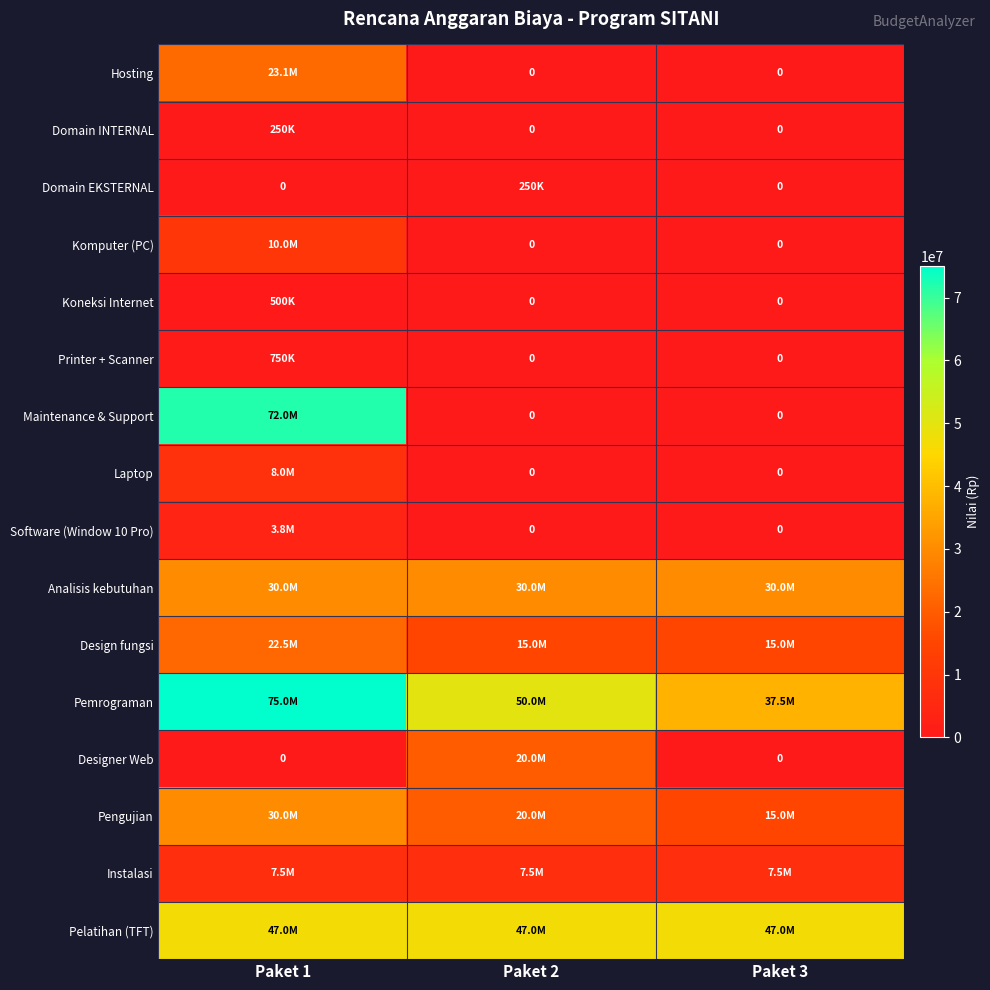

At which category is the sum across all series the highest?

Paket 1